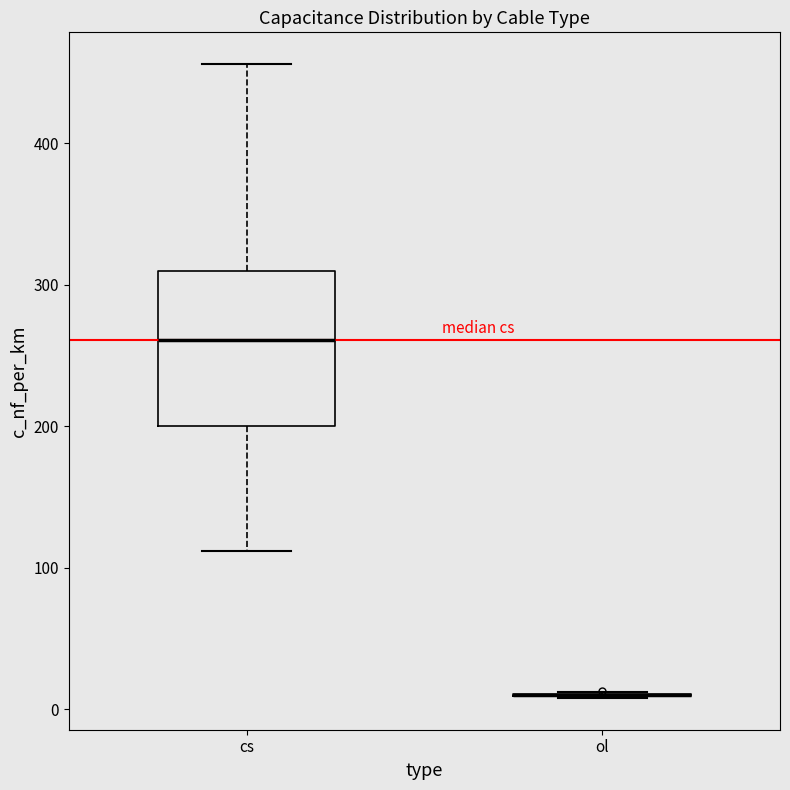

Reading left to right, transcribe this box plot: for each box, give where its median line is, the range the box spans, and where its two whiskers end, as read against the y-axis. The values are not printed on the chart, so give them approximately, as read against the axis.

cs: median 260, box 200 to 310, whiskers 110 to 460
ol: box collapsed to a line at 10, whiskers 10 to 10